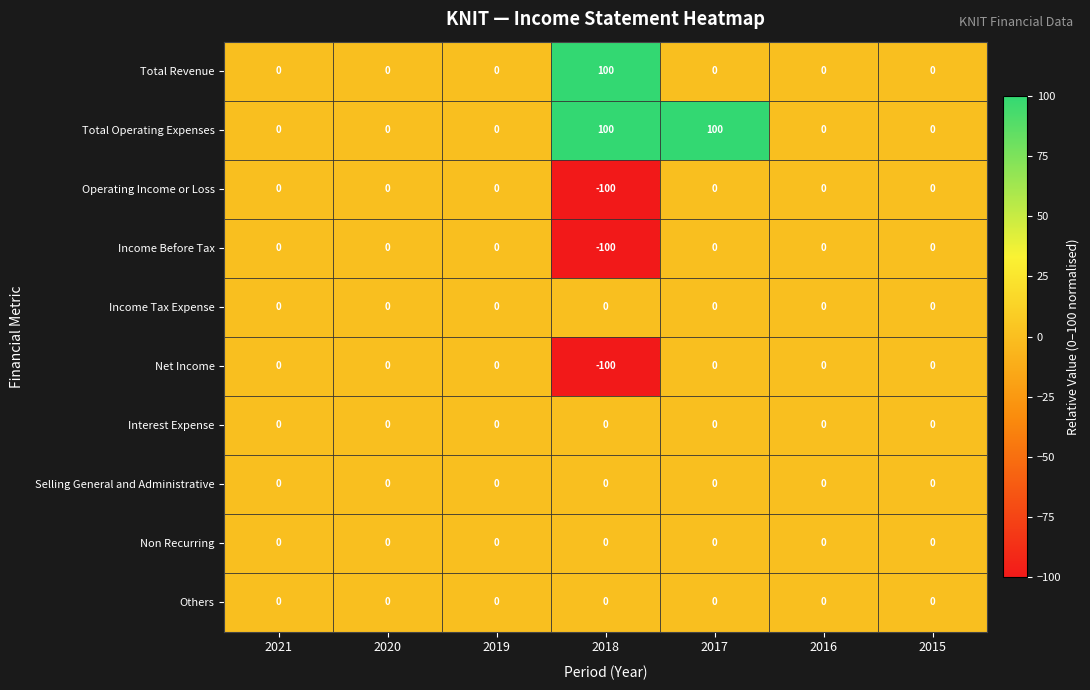

At which category is the sum across all series the highest?

2017